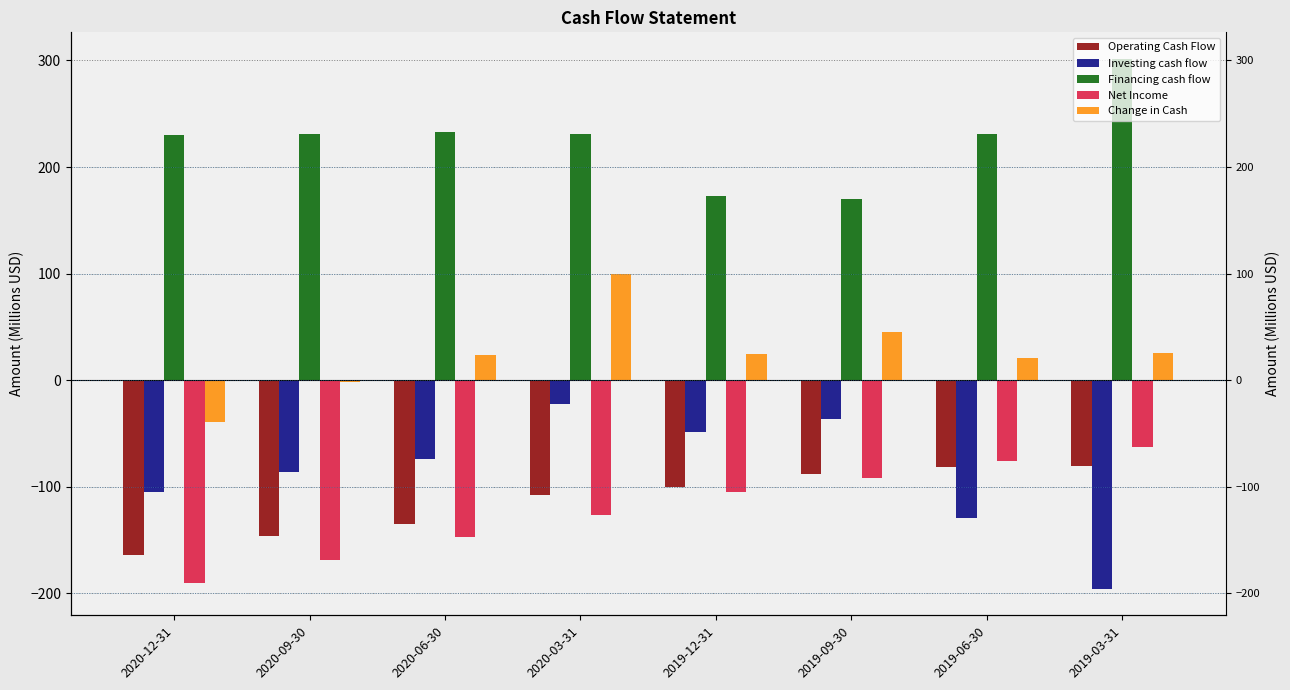

Reading right to left, list all the values displayed in this chart.

Operating Cash Flow: 2019-03-31=-80.6	2019-06-30=-81.6	2019-09-30=-88.1	2019-12-31=-100.2	2020-03-31=-108.3	2020-06-30=-135.5	2020-09-30=-146.7	2020-12-31=-164.3
Investing cash flow: 2019-03-31=-195.9	2019-06-30=-129.3	2019-09-30=-36.5	2019-12-31=-48.9	2020-03-31=-22.5	2020-06-30=-73.7	2020-09-30=-86.5	2020-12-31=-105.1
Financing cash flow: 2019-03-31=301.5	2019-06-30=231.2	2019-09-30=169.6	2019-12-31=173.2	2020-03-31=230.7	2020-06-30=232.4	2020-09-30=231.3	2020-12-31=229.7
Net Income: 2019-03-31=-62.4	2019-06-30=-75.8	2019-09-30=-92.2	2019-12-31=-105.4	2020-03-31=-126.8	2020-06-30=-147.6	2020-09-30=-168.6	2020-12-31=-190.2
Change in Cash: 2019-03-31=25.0	2019-06-30=20.3	2019-09-30=45.0	2019-12-31=24.2	2020-03-31=100.0	2020-06-30=23.3	2020-09-30=-2.0	2020-12-31=-39.7